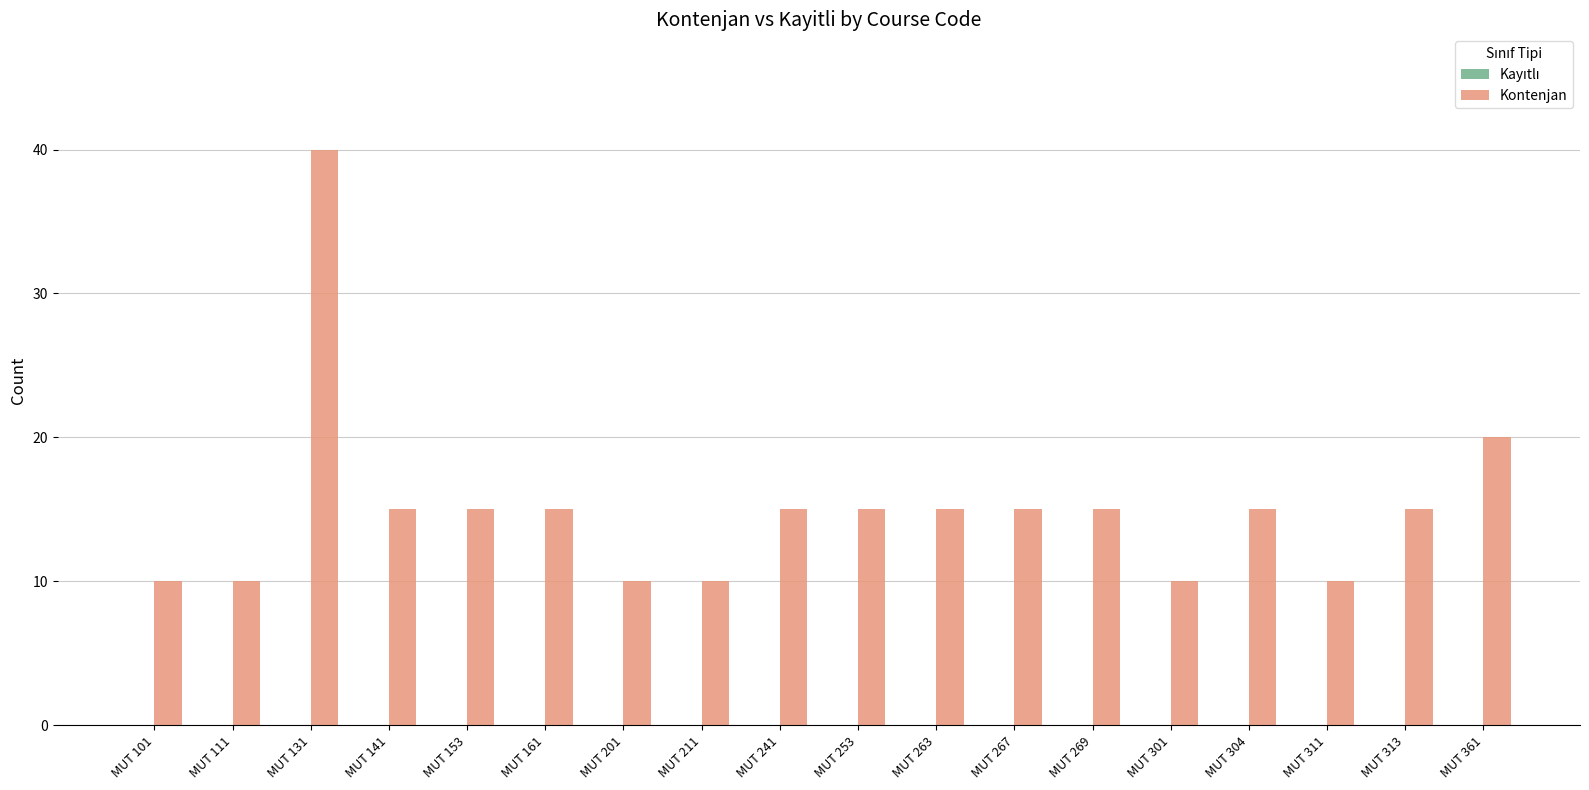

Is it true that the value at MUT 101 is 16?

False